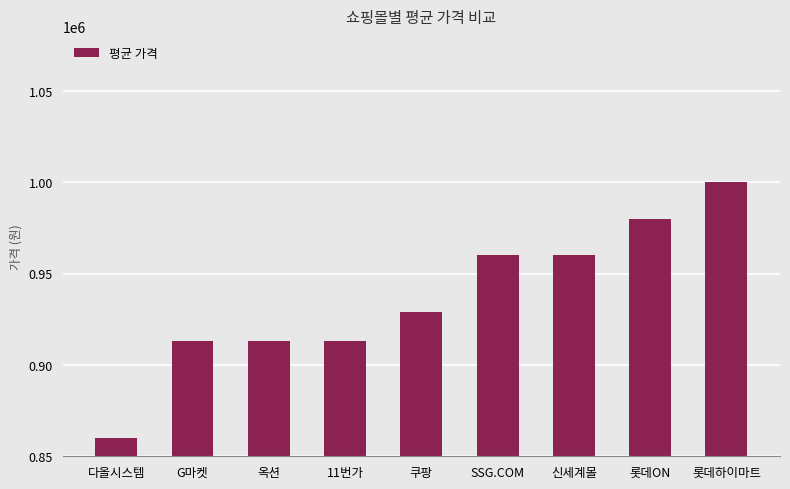

What is the maximum value shown in the chart?

1000000